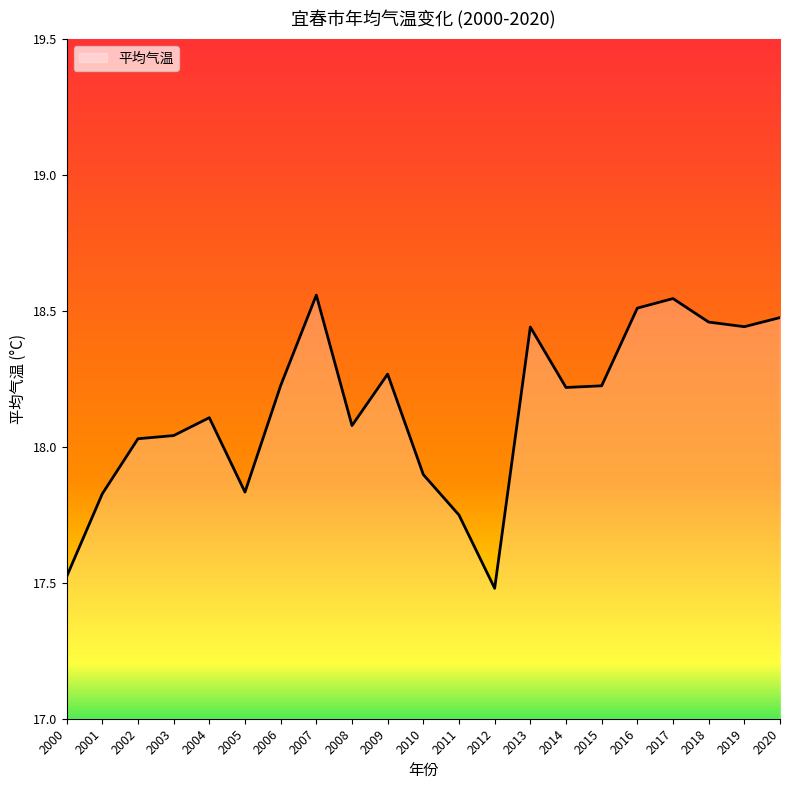

At which label does the data first exceed 18?

2002